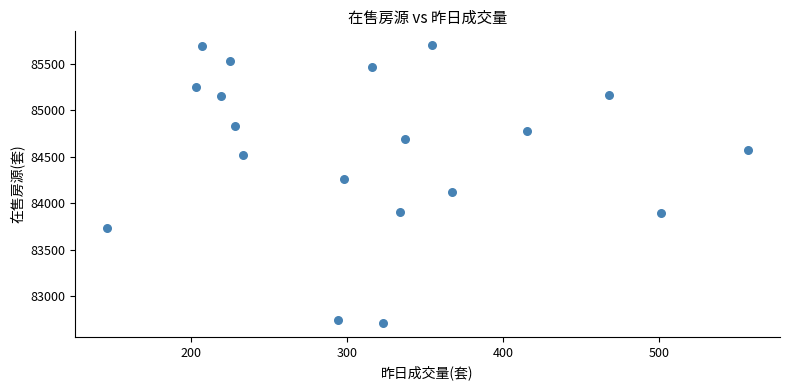

What is the range of Y values (max minus min)?

2990